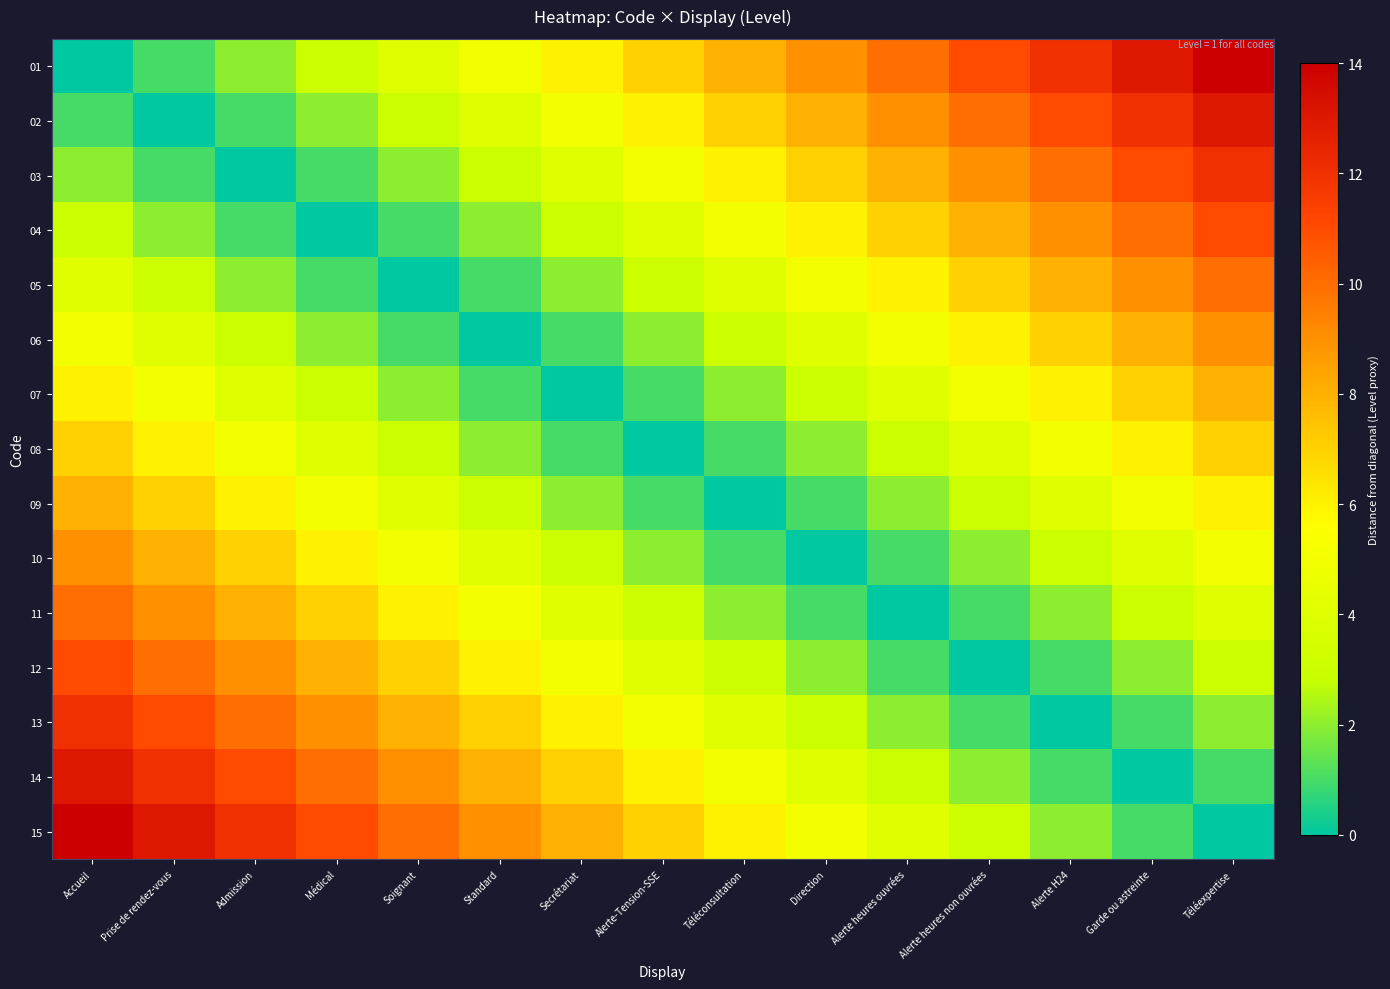

How many distinct data groups are displayed?

15